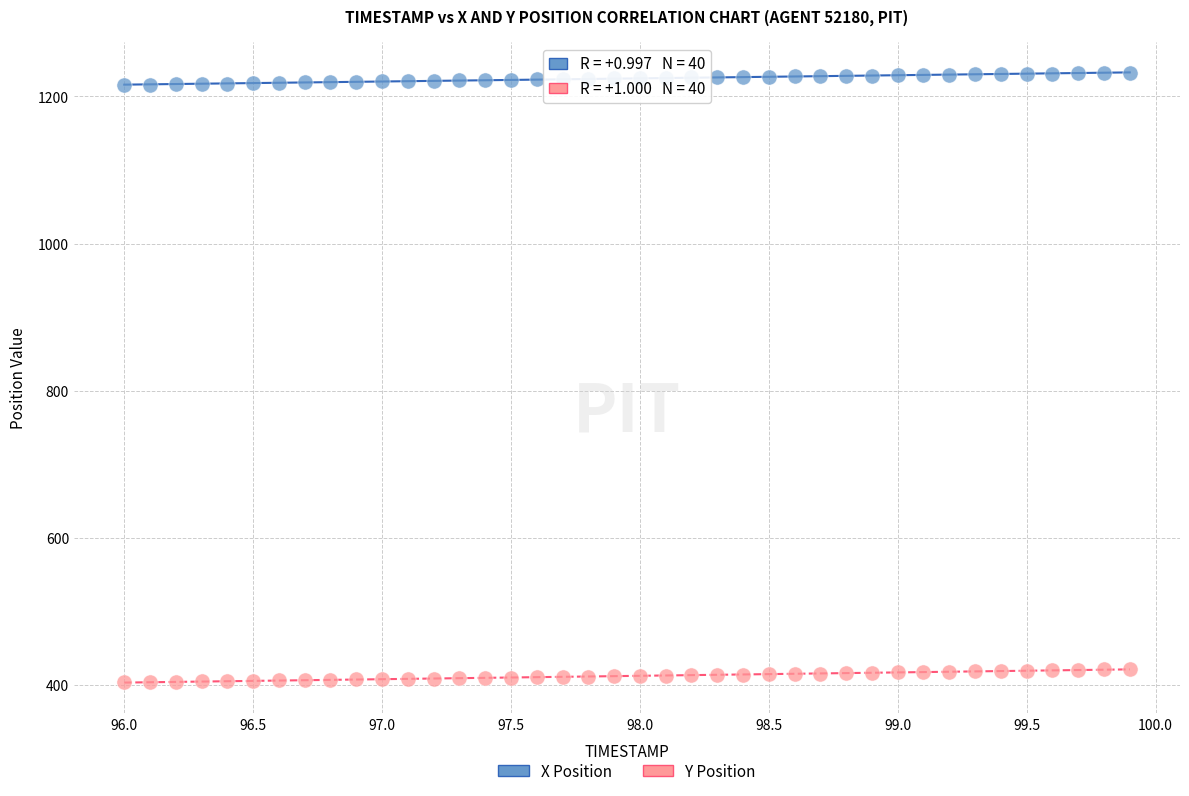

Which series contains the highest Y value?

X Position